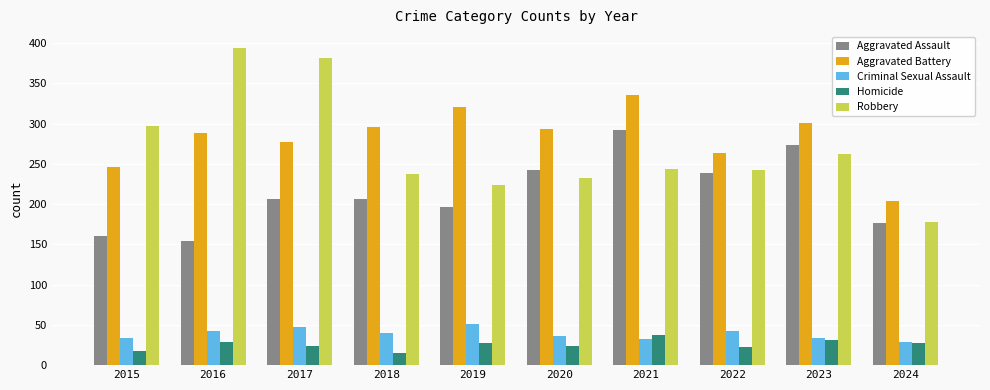

Are the bars grouped side by side (vs. stacked)?

Yes